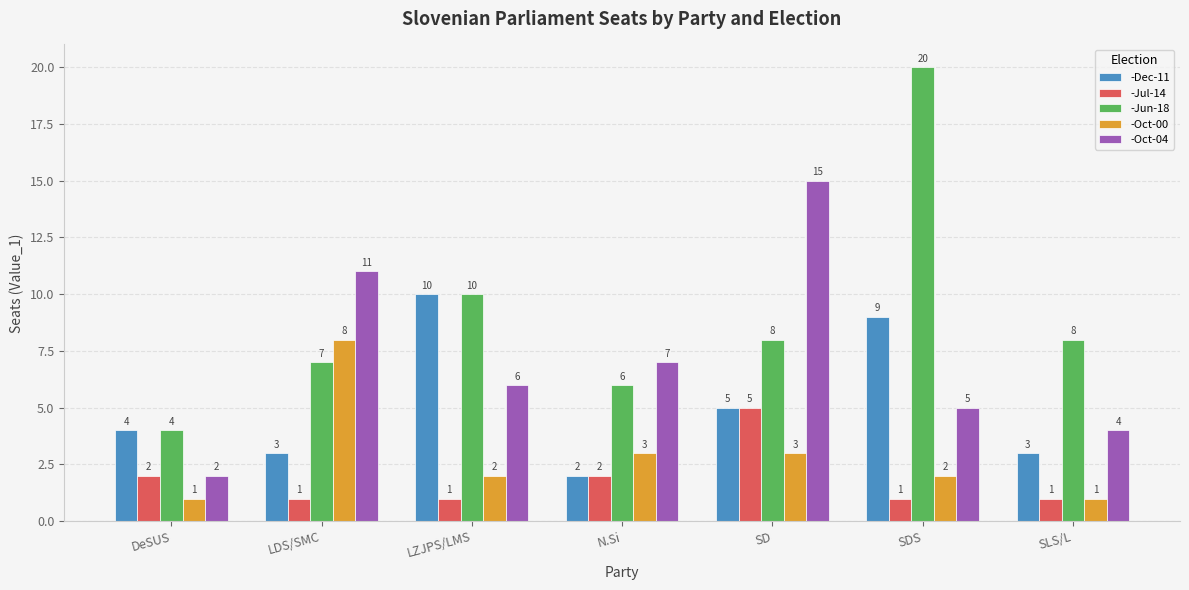

Which series changed the most between LZJPS/LMS and N.Si?

-Dec-11